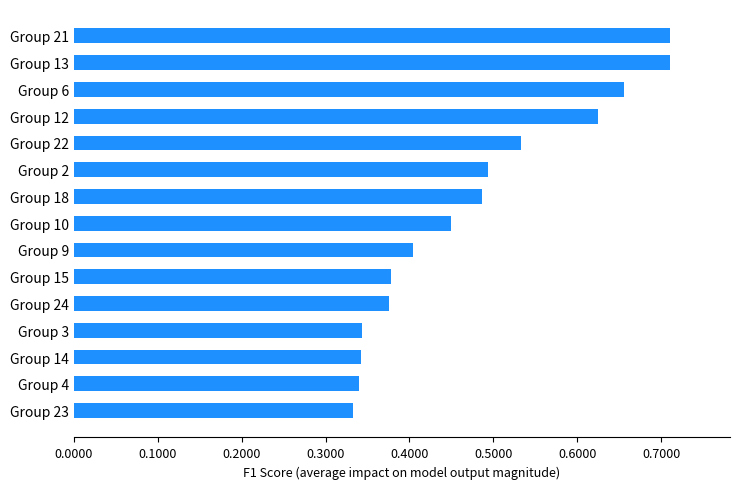

Count the number of data series in this chart.

1